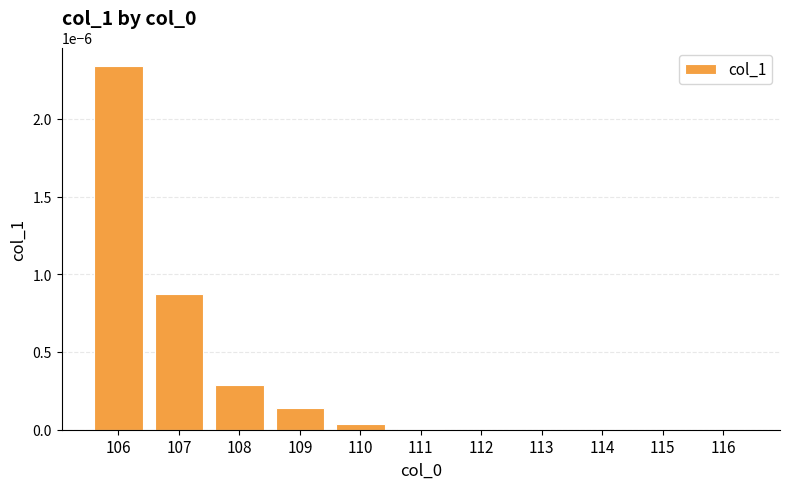

Count the number of data series in this chart.

1